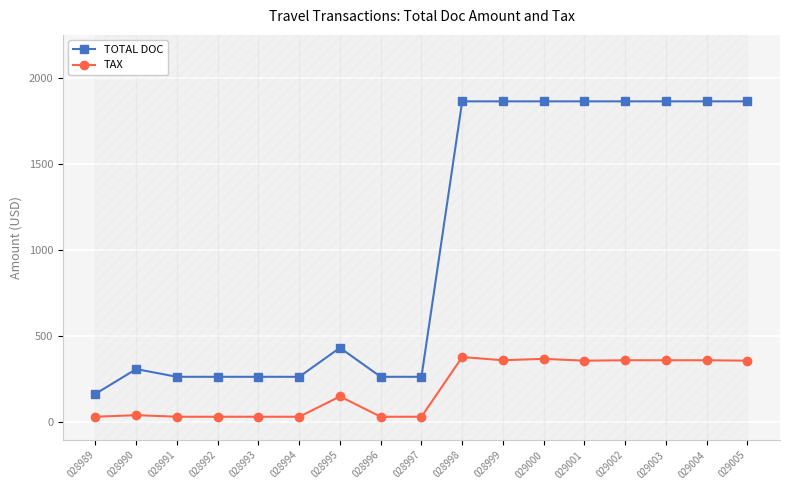

Where is TAX nearest to the value 202?

028995